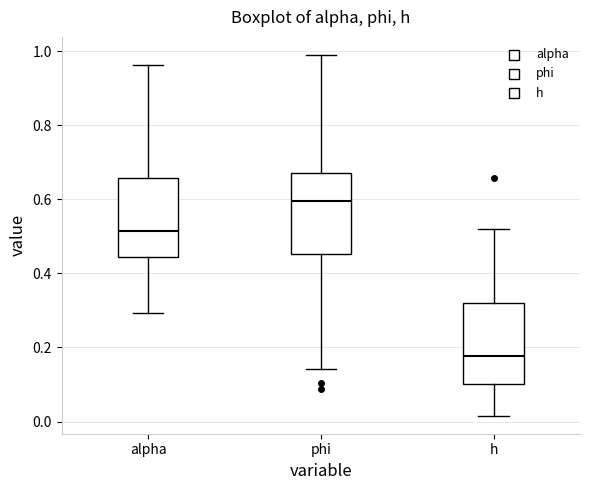

Reading left to right, read every box against the y-axis: the position of its median line, the range the box covers, and the ends of its whiskers. The values are not printed on the chart, so give them approximately, as read against the axis.

alpha: median 0.52, box 0.44 to 0.66, whiskers 0.30 to 0.96
phi: median 0.60, box 0.46 to 0.68, whiskers 0.14 to 1.00
h: median 0.18, box 0.10 to 0.32, whiskers 0.02 to 0.52